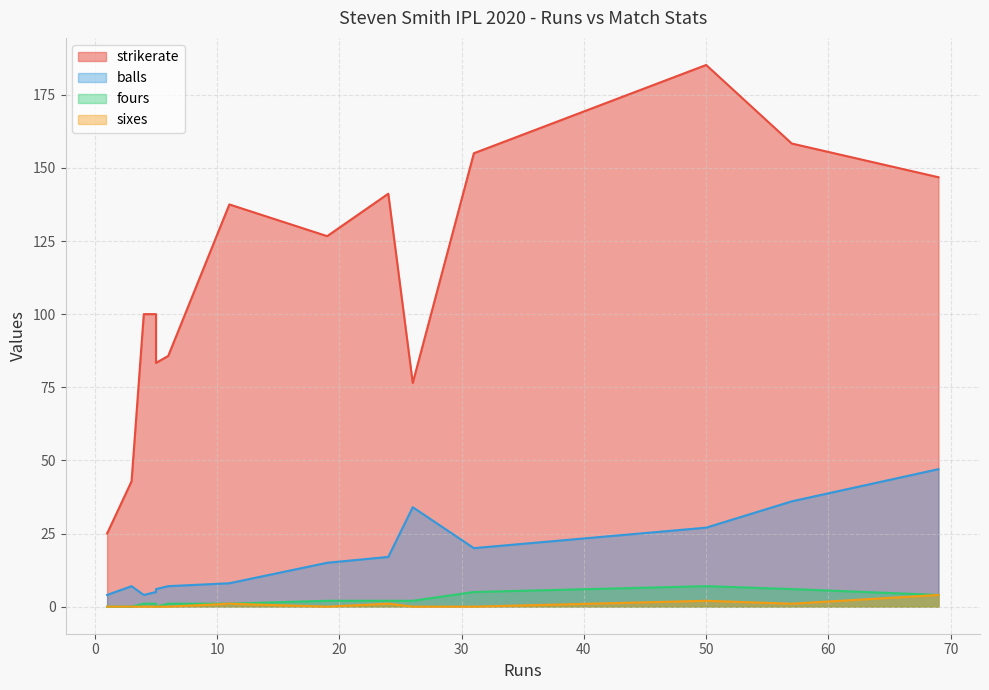

What is the greatest value displayed?

185.2